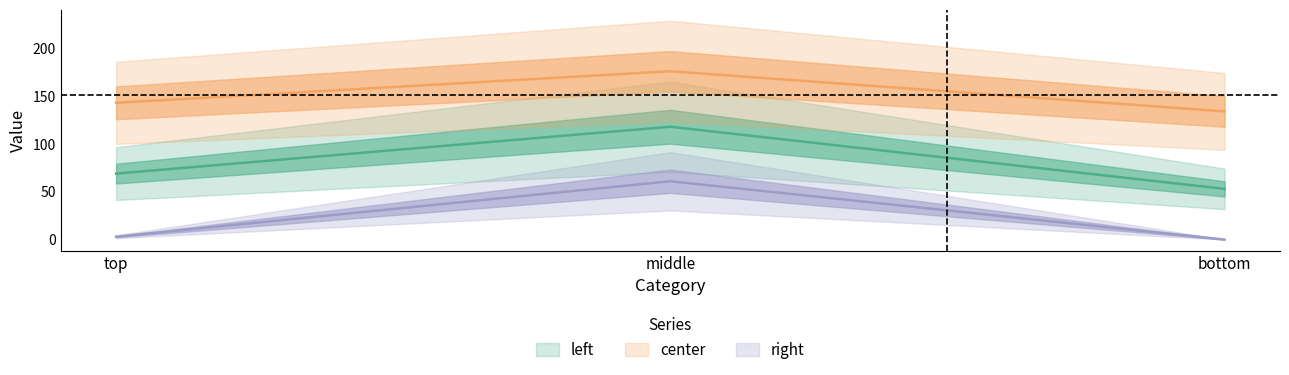

What is the difference between the center values at bottom and middle?

42